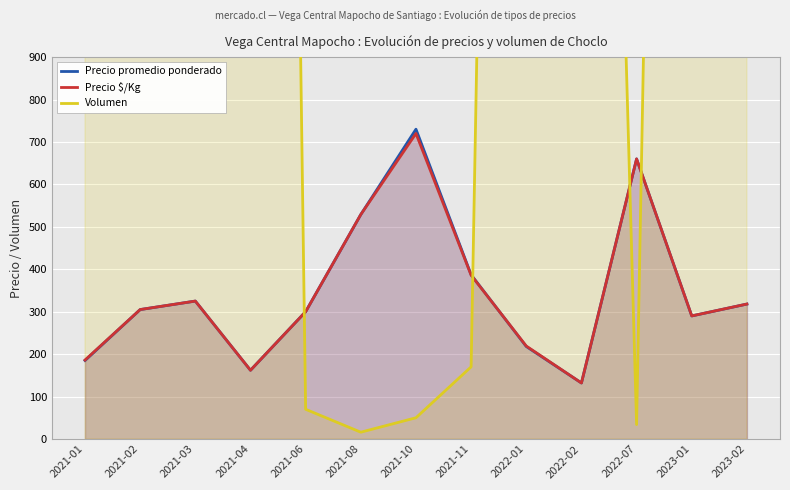

Where is Precio $/Kg nearest to the value 426?

2021-11